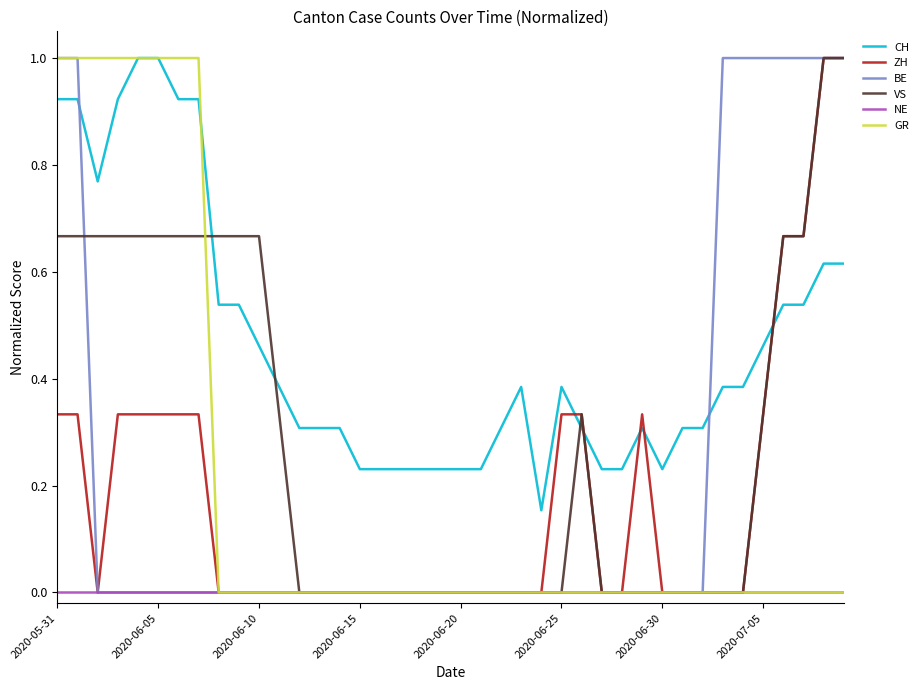

Which series ends up on top after the final intersection of CH and ZH?

ZH